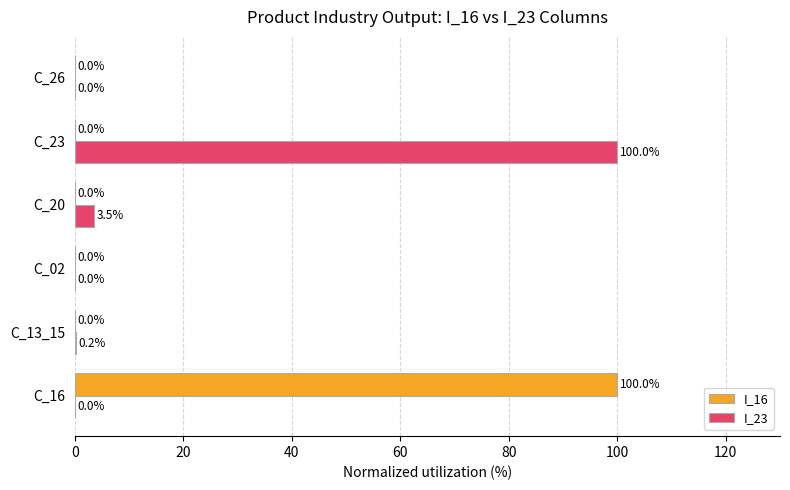

What is the sum of all I_16 values?

100.0